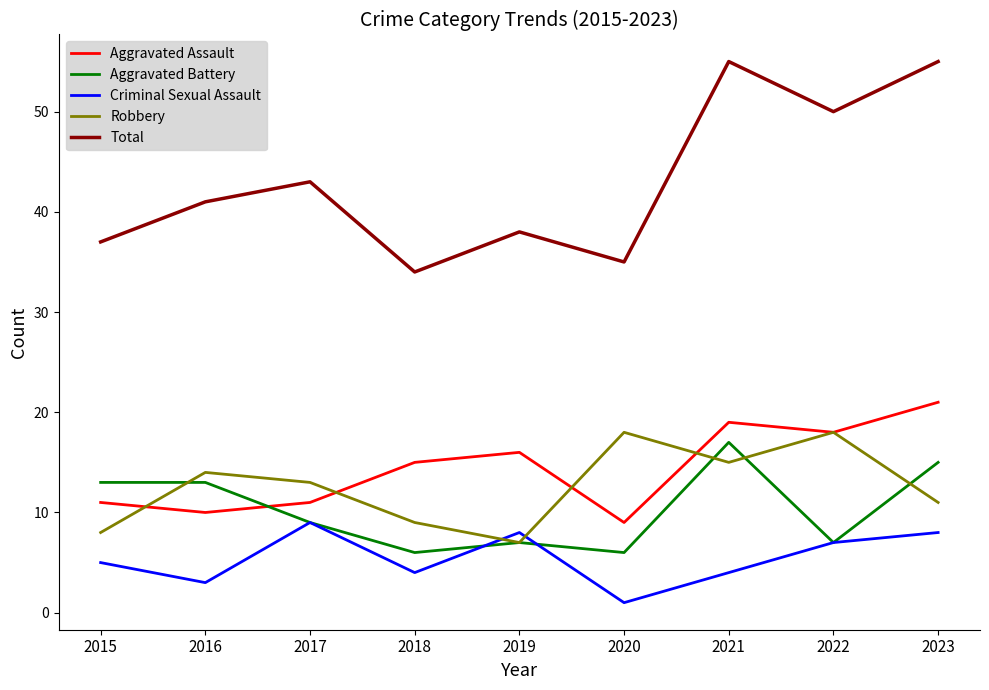

List the series in order of their peak value, highest first.

Total, Aggravated Assault, Robbery, Aggravated Battery, Criminal Sexual Assault